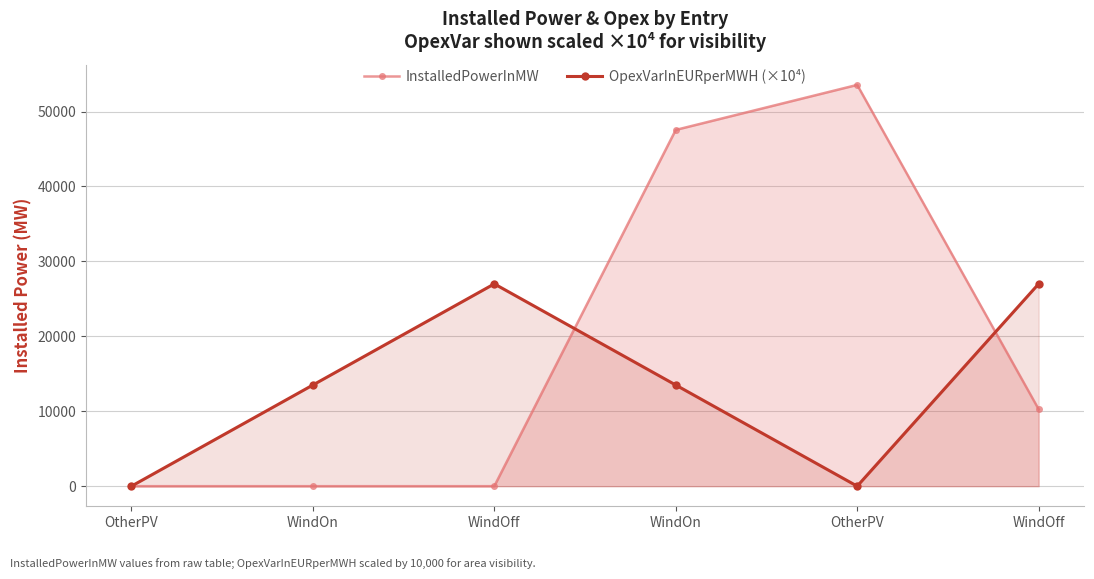

Does the chart display data point markers on the line(s)?

Yes